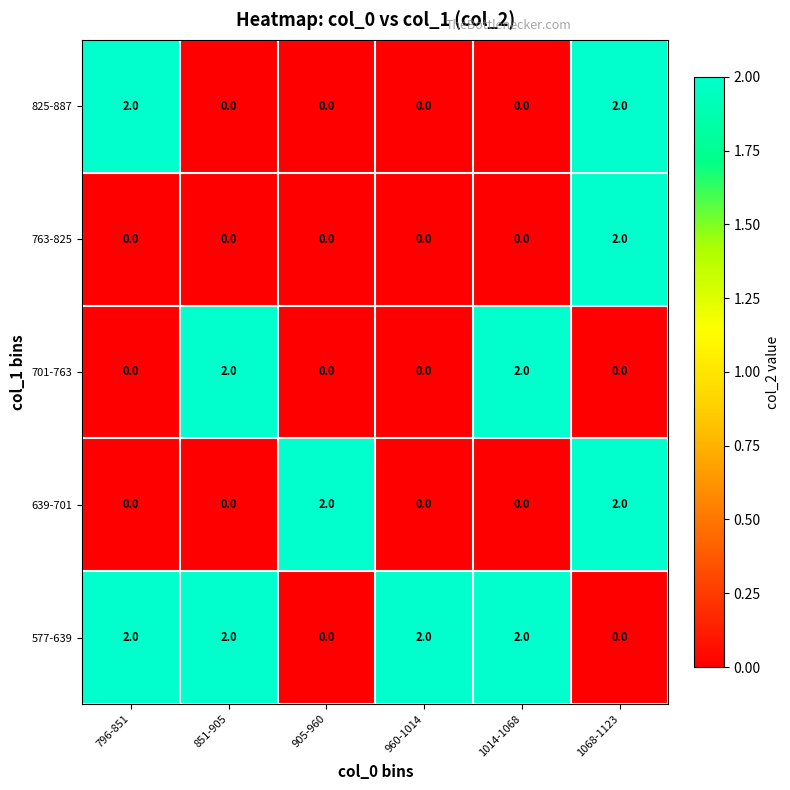

The 639-701 series shows -1 at 796-851. True or false?

False